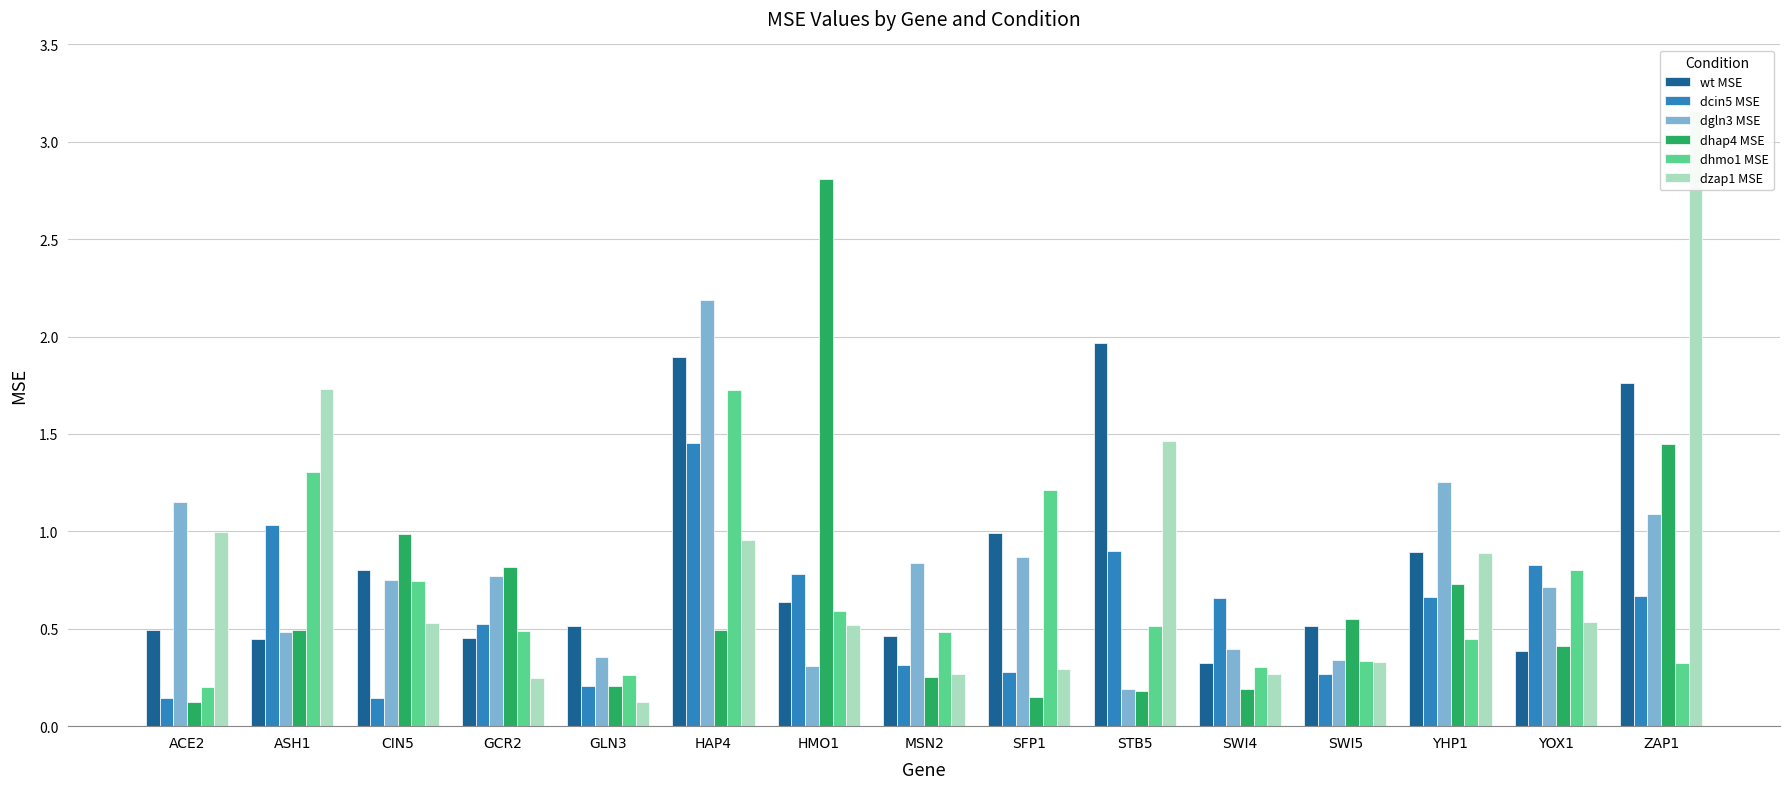

The dzap1 MSE series shows 0.2 at GCR2. True or false?

True